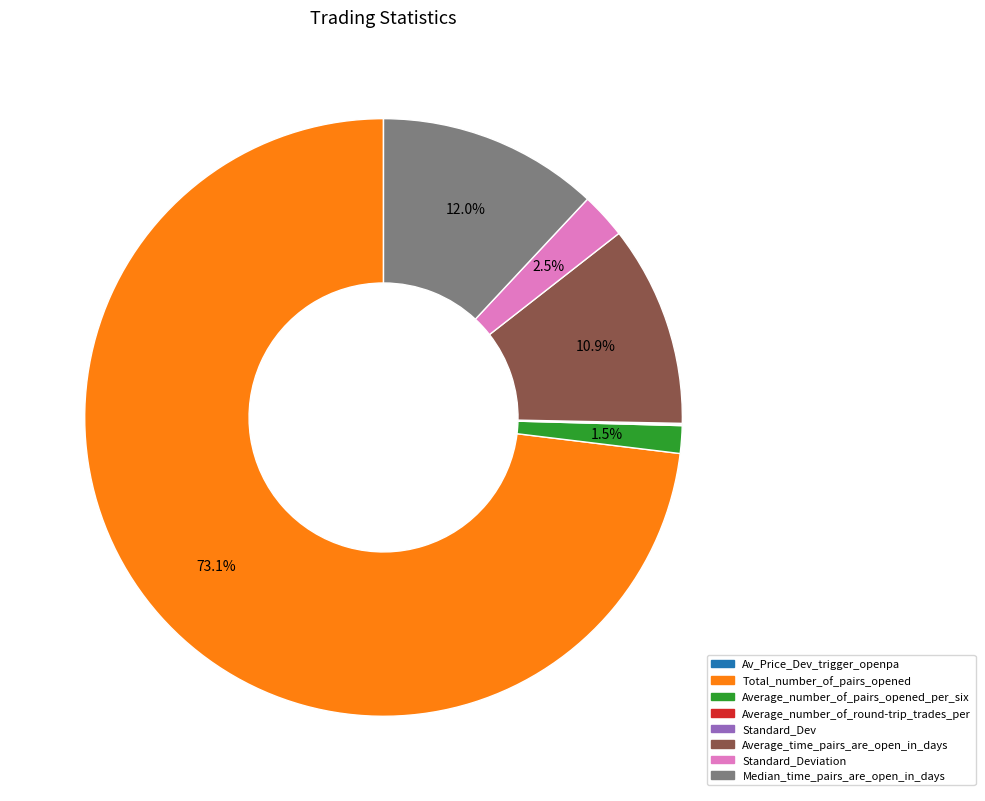

Is Total_number_of_pairs_opened the majority of the pie?

Yes